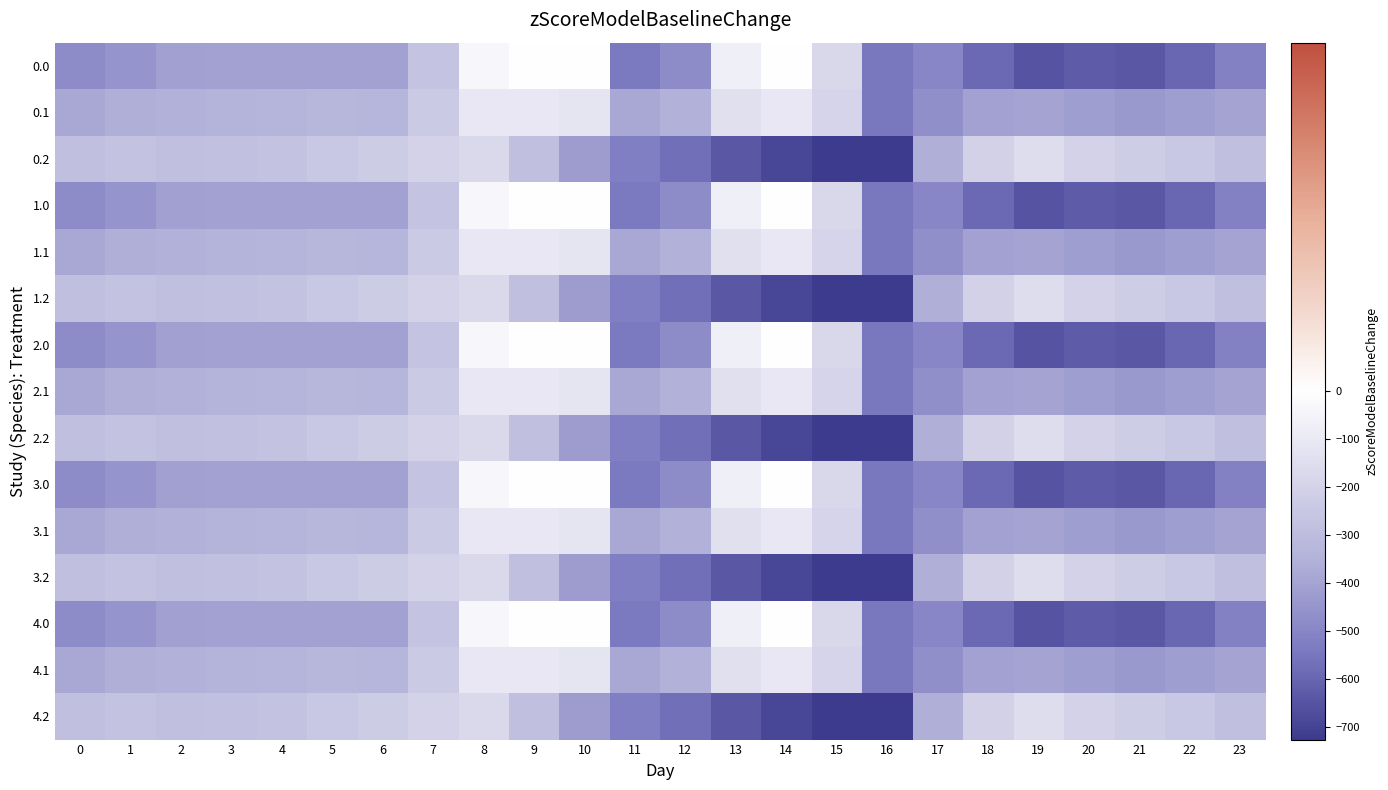

Reading left to right, list all the values displayed in this chart.

0.0: 0=-482.0	1=-449.5	2=-410.3	3=-404.4	4=-404.9	5=-403.8	6=-408.0	7=-270.7	8=-35.0	9=0.0	10=0.0	11=-544.3	12=-477.2	13=-70.2	14=-0.3	15=-172.8	16=-545.4	17=-494.8	18=-586.7	19=-649.2	20=-629.9	21=-638.4	22=-592.3	23=-511.3
0.1: 0=-384.6	1=-361.1	2=-347.9	3=-342.7	4=-339.6	5=-325.7	6=-332.2	7=-234.9	8=-102.3	9=-104.8	10=-114.0	11=-384.7	12=-350.8	13=-141.2	14=-105.5	15=-190.4	16=-547.3	17=-466.6	18=-405.4	19=-400.2	20=-414.5	21=-432.4	22=-419.9	23=-399.4
0.2: 0=-287.1	1=-272.7	2=-285.5	3=-281.0	4=-274.4	5=-245.0	6=-228.8	7=-199.0	8=-169.5	9=-288.5	10=-423.5	11=-520.6	12=-571.2	13=-640.4	14=-687.4	15=-725.8	16=-726.6	17=-362.4	18=-210.0	19=-151.0	20=-199.2	21=-226.4	22=-247.4	23=-287.5
1.0: 0=-482.0	1=-449.5	2=-410.3	3=-404.4	4=-404.9	5=-403.8	6=-408.0	7=-270.7	8=-35.0	9=0.0	10=0.0	11=-544.3	12=-477.2	13=-70.2	14=-0.3	15=-172.8	16=-545.4	17=-494.8	18=-586.7	19=-649.2	20=-629.9	21=-638.4	22=-592.3	23=-511.3
1.1: 0=-384.6	1=-361.1	2=-347.9	3=-342.7	4=-339.6	5=-325.7	6=-332.2	7=-234.9	8=-102.3	9=-104.8	10=-114.0	11=-384.7	12=-350.8	13=-141.2	14=-105.5	15=-190.4	16=-547.3	17=-466.6	18=-405.4	19=-400.2	20=-414.5	21=-432.4	22=-419.9	23=-399.4
1.2: 0=-287.1	1=-272.7	2=-285.5	3=-281.0	4=-274.4	5=-245.0	6=-228.8	7=-199.0	8=-169.5	9=-288.5	10=-423.5	11=-520.6	12=-571.2	13=-640.4	14=-687.4	15=-725.8	16=-726.6	17=-362.4	18=-210.0	19=-151.0	20=-199.2	21=-226.4	22=-247.4	23=-287.5
2.0: 0=-482.0	1=-449.5	2=-410.3	3=-404.4	4=-404.9	5=-403.8	6=-408.0	7=-270.7	8=-35.0	9=0.0	10=0.0	11=-544.3	12=-477.2	13=-70.2	14=-0.3	15=-172.8	16=-545.4	17=-494.8	18=-586.7	19=-649.2	20=-629.9	21=-638.4	22=-592.3	23=-511.3
2.1: 0=-384.6	1=-361.1	2=-347.9	3=-342.7	4=-339.6	5=-325.7	6=-332.2	7=-234.9	8=-102.3	9=-104.8	10=-114.0	11=-384.7	12=-350.8	13=-141.2	14=-105.5	15=-190.4	16=-547.3	17=-466.6	18=-405.4	19=-400.2	20=-414.5	21=-432.4	22=-419.9	23=-399.4
2.2: 0=-287.1	1=-272.7	2=-285.5	3=-281.0	4=-274.4	5=-245.0	6=-228.8	7=-199.0	8=-169.5	9=-288.5	10=-423.5	11=-520.6	12=-571.2	13=-640.4	14=-687.4	15=-725.8	16=-726.6	17=-362.4	18=-210.0	19=-151.0	20=-199.2	21=-226.4	22=-247.4	23=-287.5
3.0: 0=-482.0	1=-449.5	2=-410.3	3=-404.4	4=-404.9	5=-403.8	6=-408.0	7=-270.7	8=-35.0	9=0.0	10=0.0	11=-544.3	12=-477.2	13=-70.2	14=-0.3	15=-172.8	16=-545.4	17=-494.8	18=-586.7	19=-649.2	20=-629.9	21=-638.4	22=-592.3	23=-511.3
3.1: 0=-384.6	1=-361.1	2=-347.9	3=-342.7	4=-339.6	5=-325.7	6=-332.2	7=-234.9	8=-102.3	9=-104.8	10=-114.0	11=-384.7	12=-350.8	13=-141.2	14=-105.5	15=-190.4	16=-547.3	17=-466.6	18=-405.4	19=-400.2	20=-414.5	21=-432.4	22=-419.9	23=-399.4
3.2: 0=-287.1	1=-272.7	2=-285.5	3=-281.0	4=-274.4	5=-245.0	6=-228.8	7=-199.0	8=-169.5	9=-288.5	10=-423.5	11=-520.6	12=-571.2	13=-640.4	14=-687.4	15=-725.8	16=-726.6	17=-362.4	18=-210.0	19=-151.0	20=-199.2	21=-226.4	22=-247.4	23=-287.5
4.0: 0=-482.0	1=-449.5	2=-410.3	3=-404.4	4=-404.9	5=-403.8	6=-408.0	7=-270.7	8=-35.0	9=0.0	10=0.0	11=-544.3	12=-477.2	13=-70.2	14=-0.3	15=-172.8	16=-545.4	17=-494.8	18=-586.7	19=-649.2	20=-629.9	21=-638.4	22=-592.3	23=-511.3
4.1: 0=-384.6	1=-361.1	2=-347.9	3=-342.7	4=-339.6	5=-325.7	6=-332.2	7=-234.9	8=-102.3	9=-104.8	10=-114.0	11=-384.7	12=-350.8	13=-141.2	14=-105.5	15=-190.4	16=-547.3	17=-466.6	18=-405.4	19=-400.2	20=-414.5	21=-432.4	22=-419.9	23=-399.4
4.2: 0=-287.1	1=-272.7	2=-285.5	3=-281.0	4=-274.4	5=-245.0	6=-228.8	7=-199.0	8=-169.5	9=-288.5	10=-423.5	11=-520.6	12=-571.2	13=-640.4	14=-687.4	15=-725.8	16=-726.6	17=-362.4	18=-210.0	19=-151.0	20=-199.2	21=-226.4	22=-247.4	23=-287.5